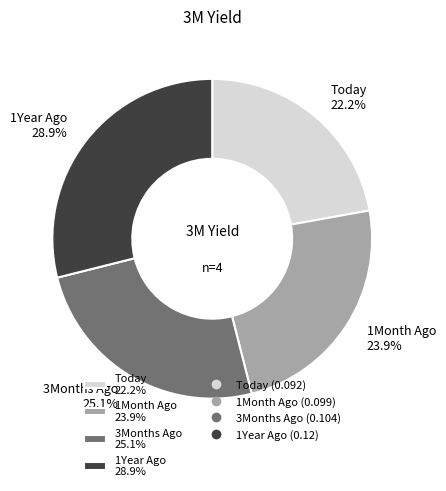

True or false: 1Year Ago accounts for 29% of the total.

True